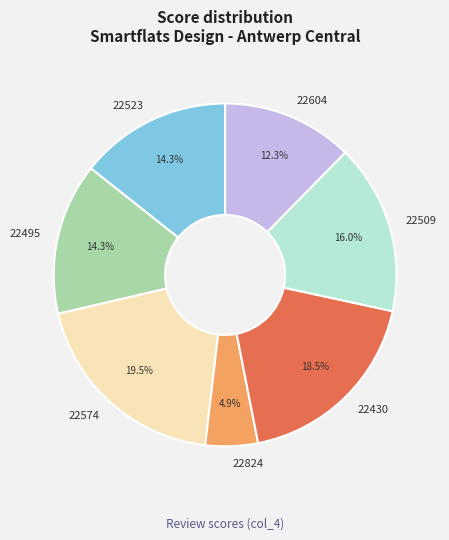

Is it true that 22604 is 27% of the pie?

False